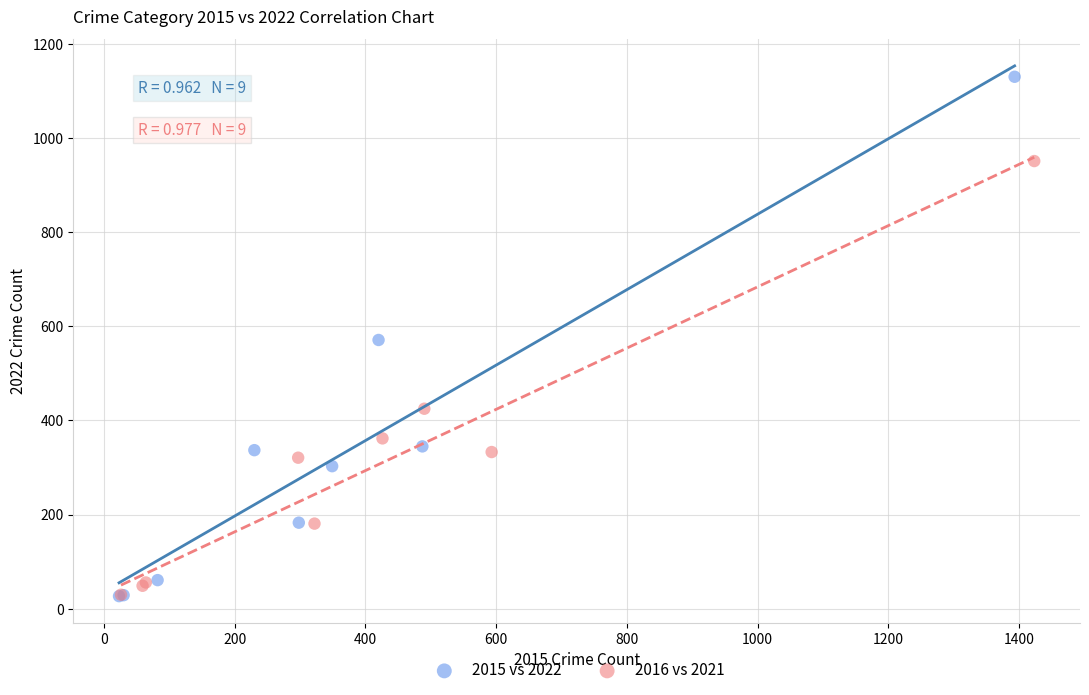

Which series reaches the maximum Y coordinate?

2015 vs 2022